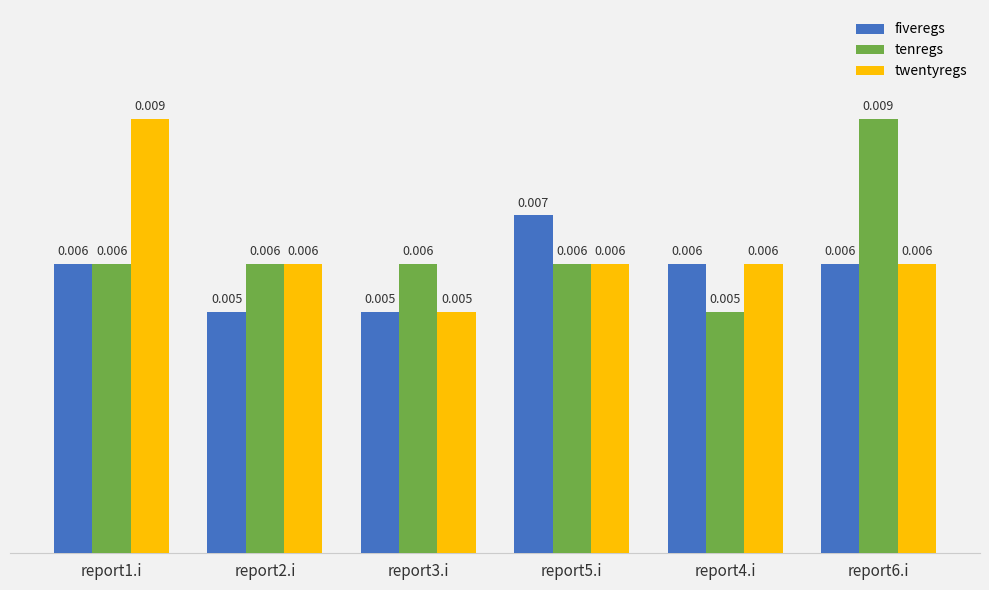

Which series changed the most between report2.i and report6.i?

tenregs